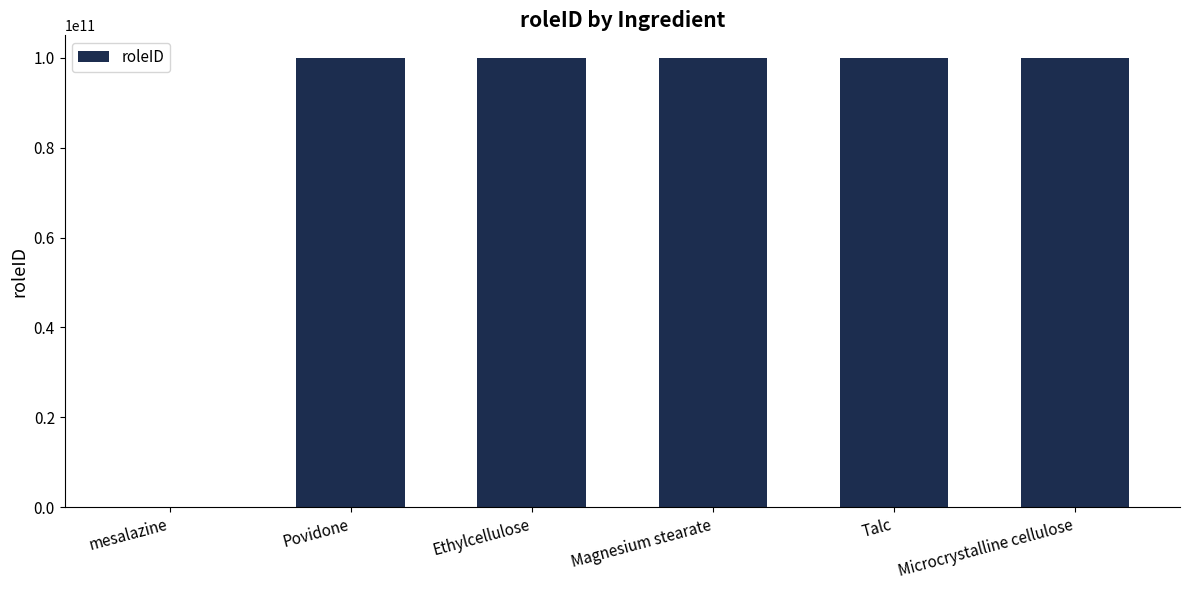

What is the sum of all values?

500000432482